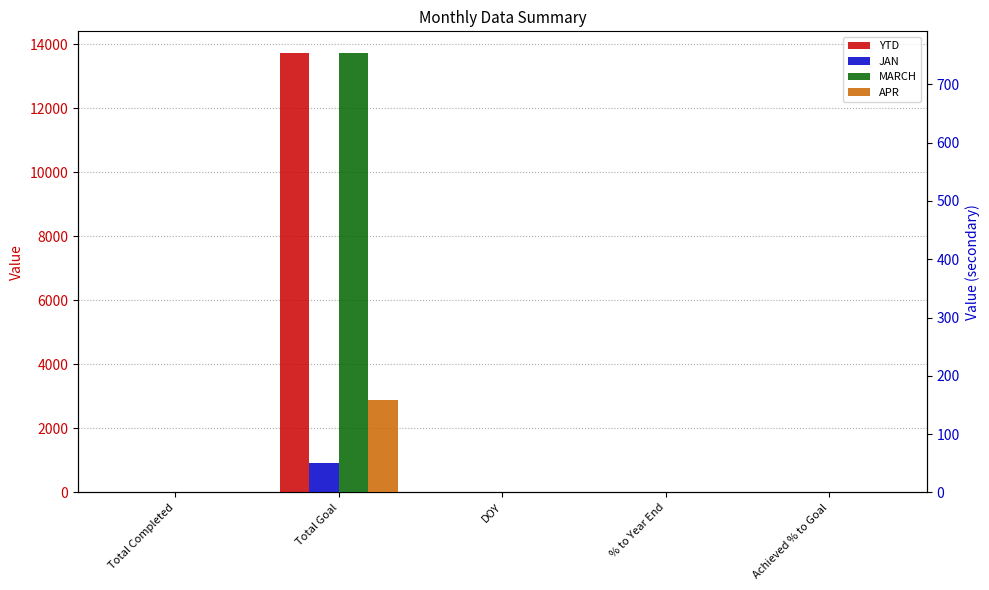

How many series are shown in this chart?

4